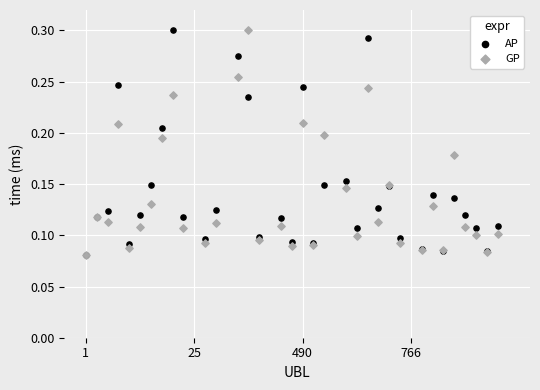

At which category is the sum across all series the highest?

8